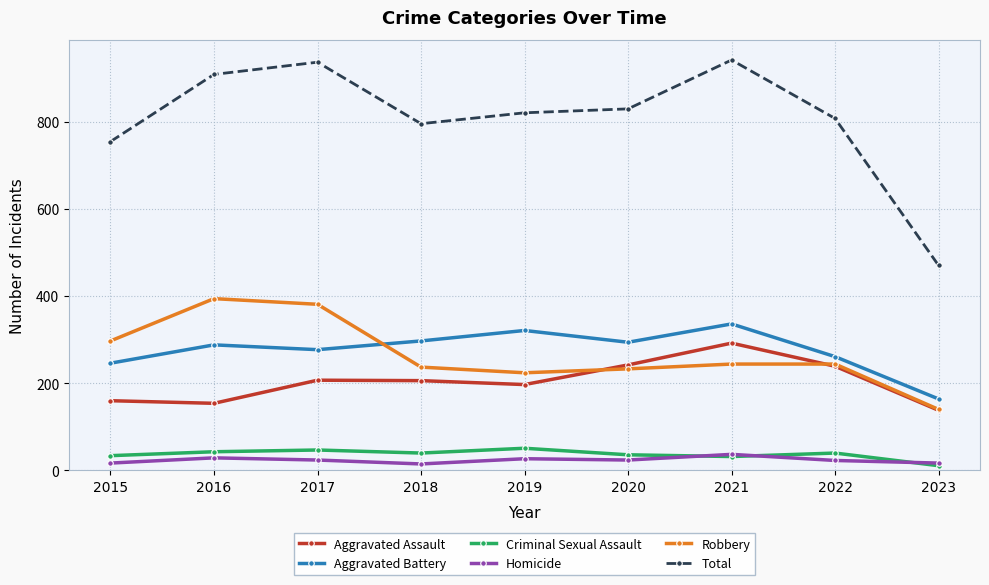

What is the value of the Aggravated Assault point at the 4th from the left?

206